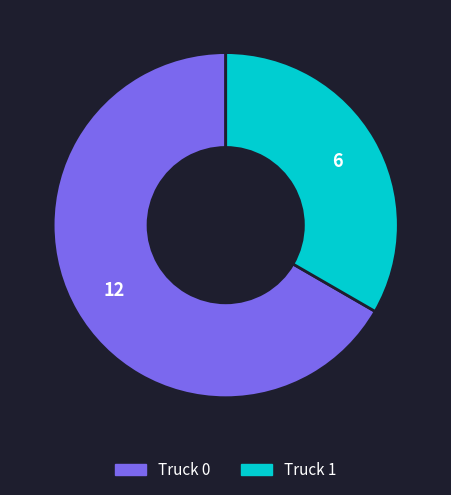

Does Truck 1 represent more than half of the total?

No